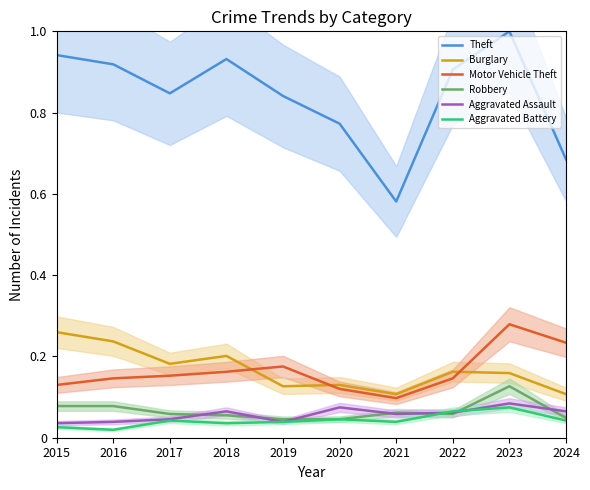

True or false: Burglary has more than 2 points higher than both neighbors.

True